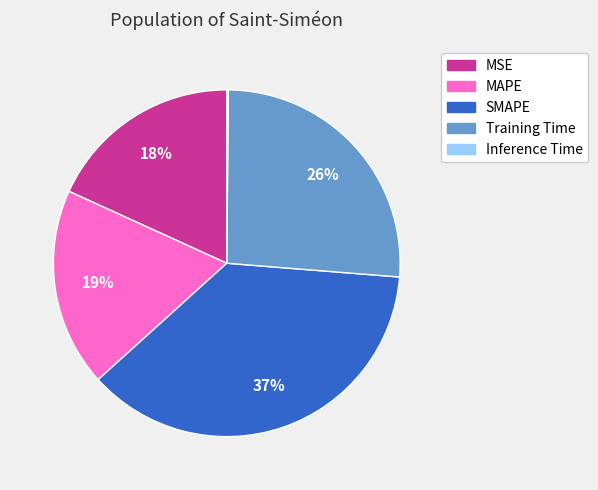

Is it true that MSE is 31% of the pie?

False